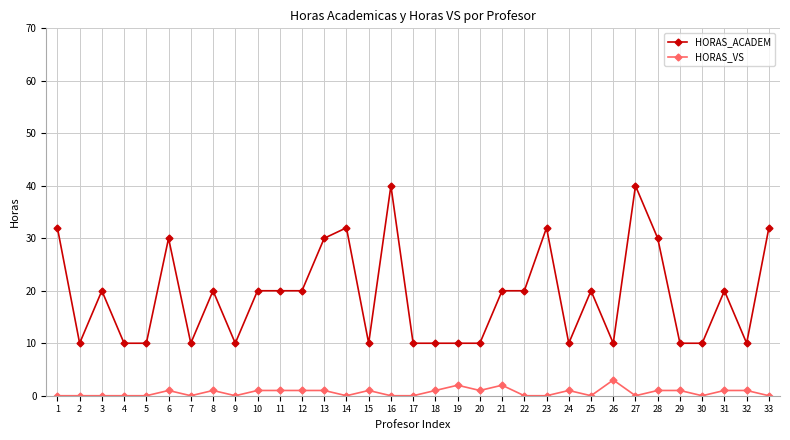

True or false: HORAS_VS and HORAS_ACADEM cross at least once.

False